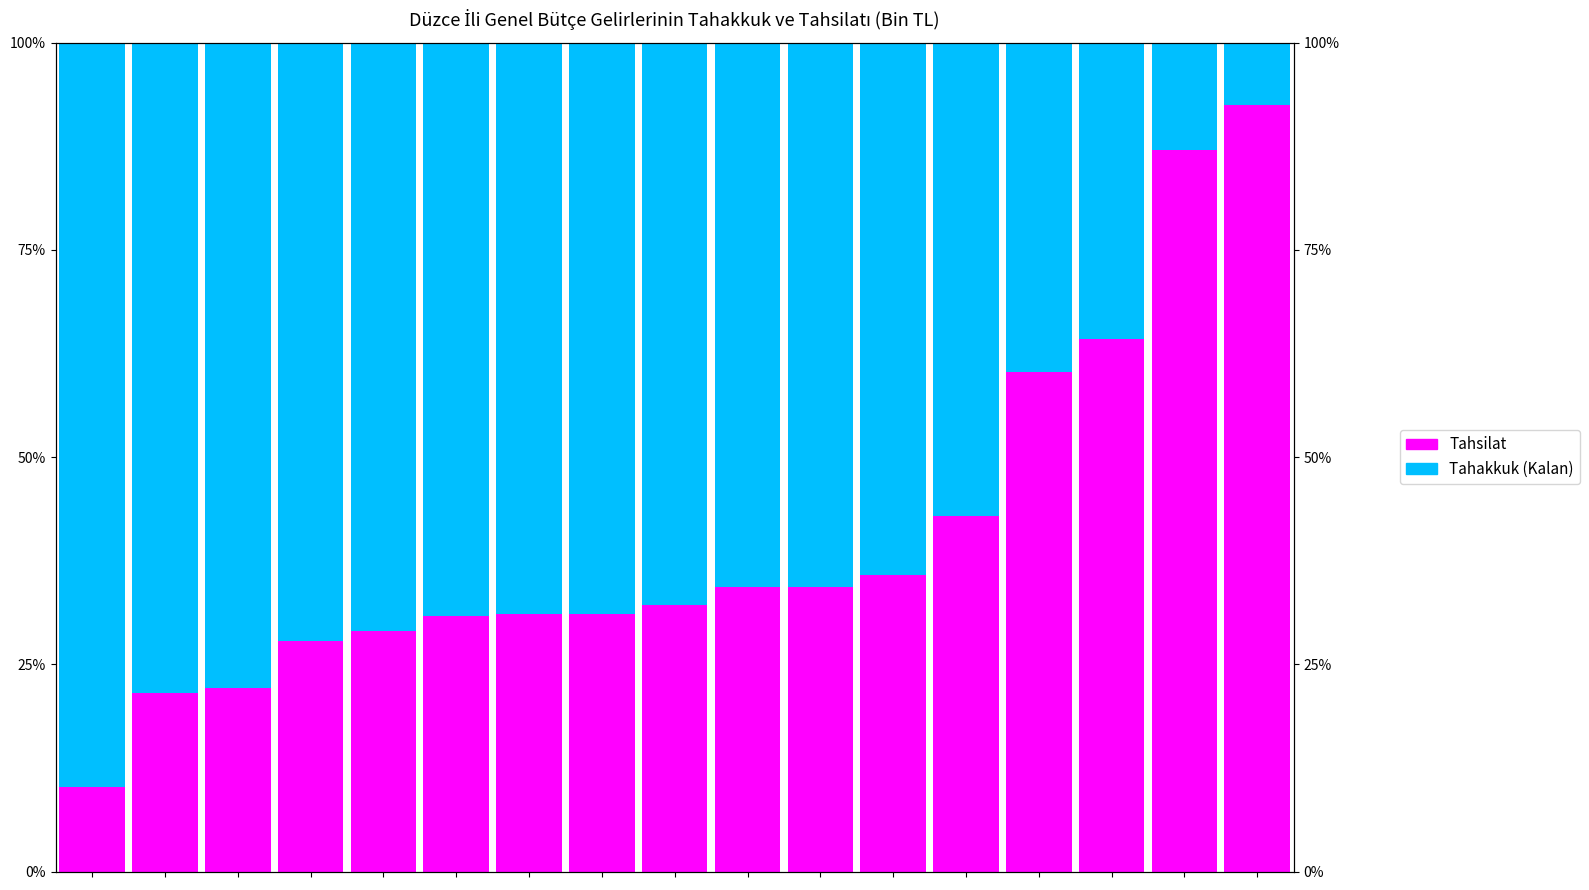

What is the highest value of the Tahakkuk (Kalan) series?

89.8